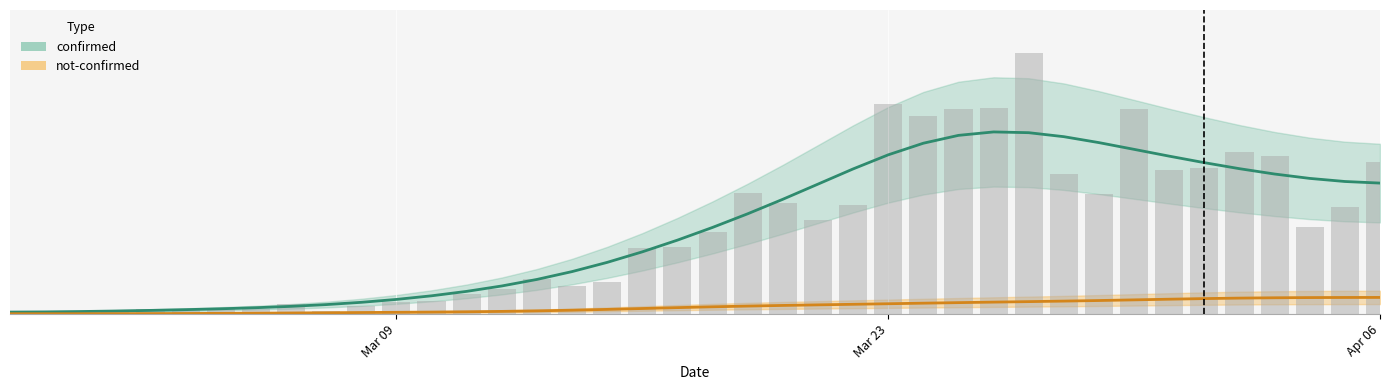

Is it true that the value at 34 is 1.1?

False